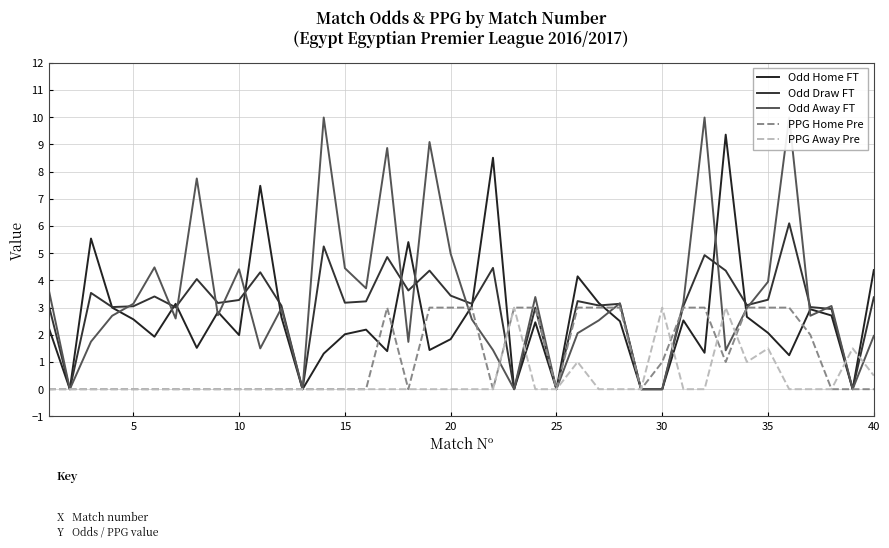

Is this an area chart (filled region under the line)?

No